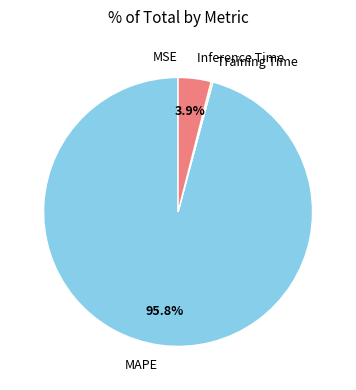

What is the largest slice in the pie chart?

MAPE